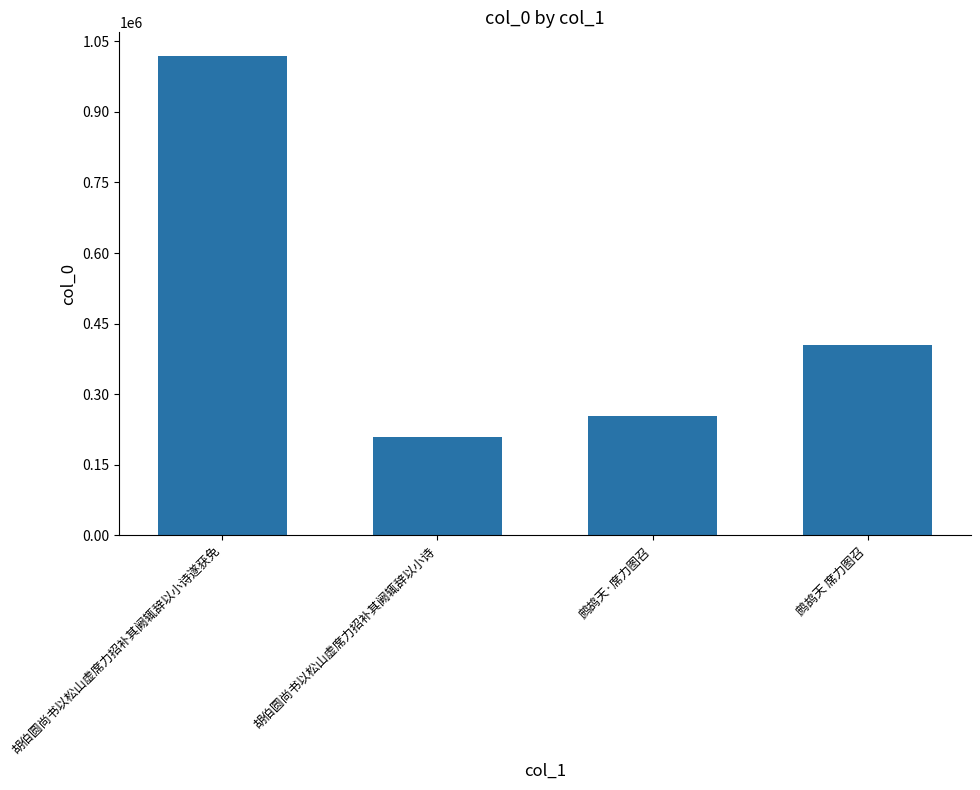

Approximately how many times larger is the value at 鹧鸪天·席力图召 compared to 胡伯圆尚书以松山虚席力招补其阙辄辞以小诗?

1.2